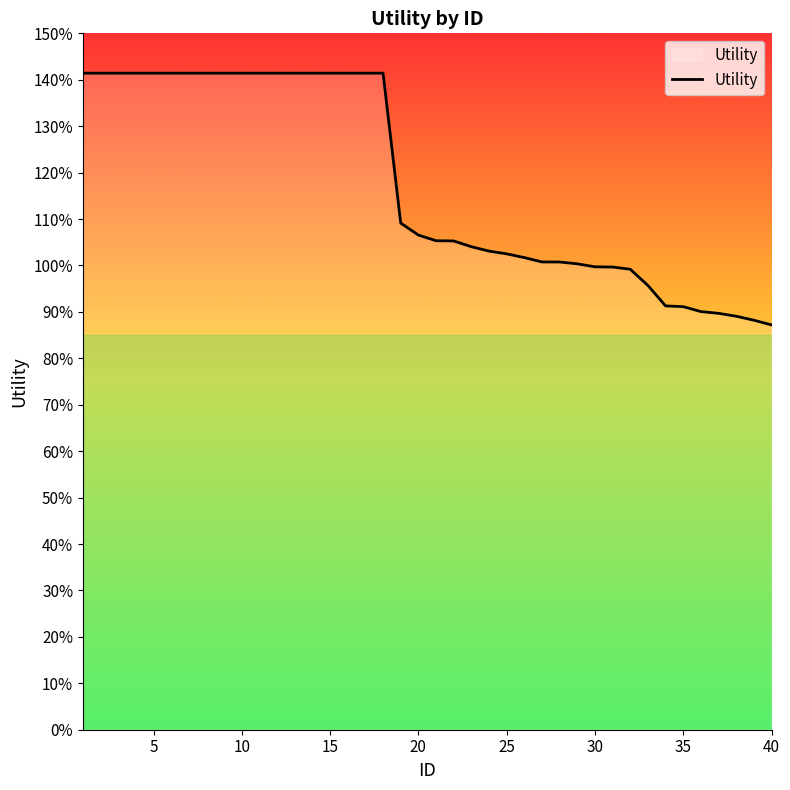

Does the chart have visible grid lines?

No